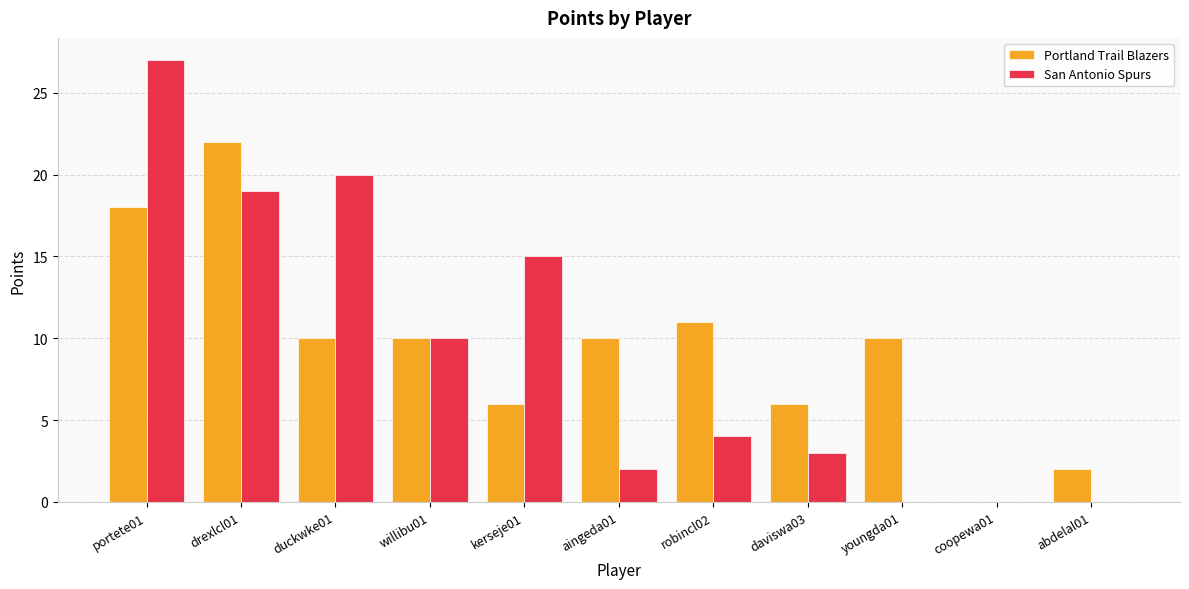

True or false: San Antonio Spurs has a value of 4 at drexlcl01.

False